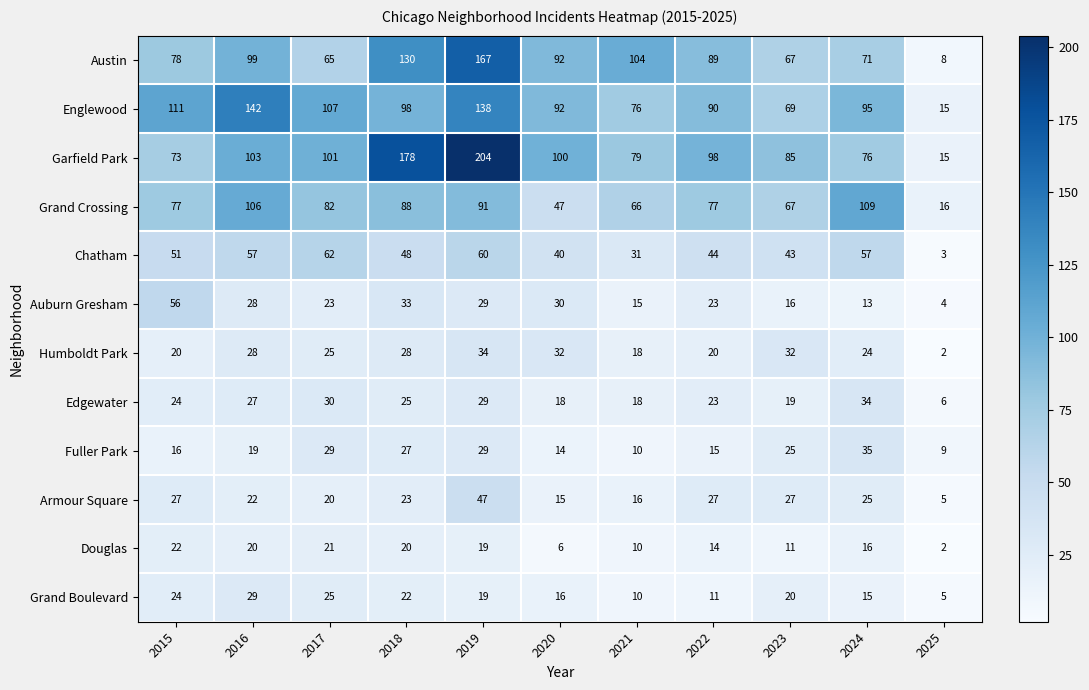

The value of Grand Crossing at 2025 is 16. True or false?

True